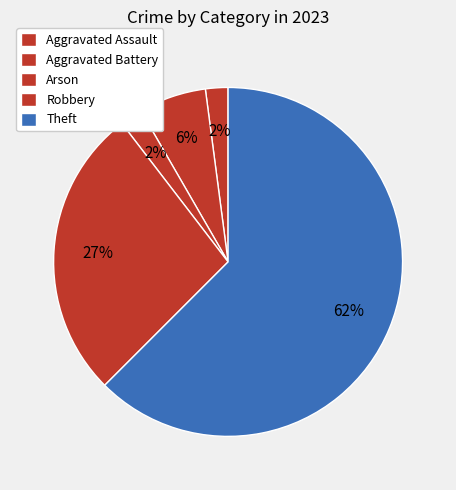

To the nearest percent, what portion does Theft represent?

62%